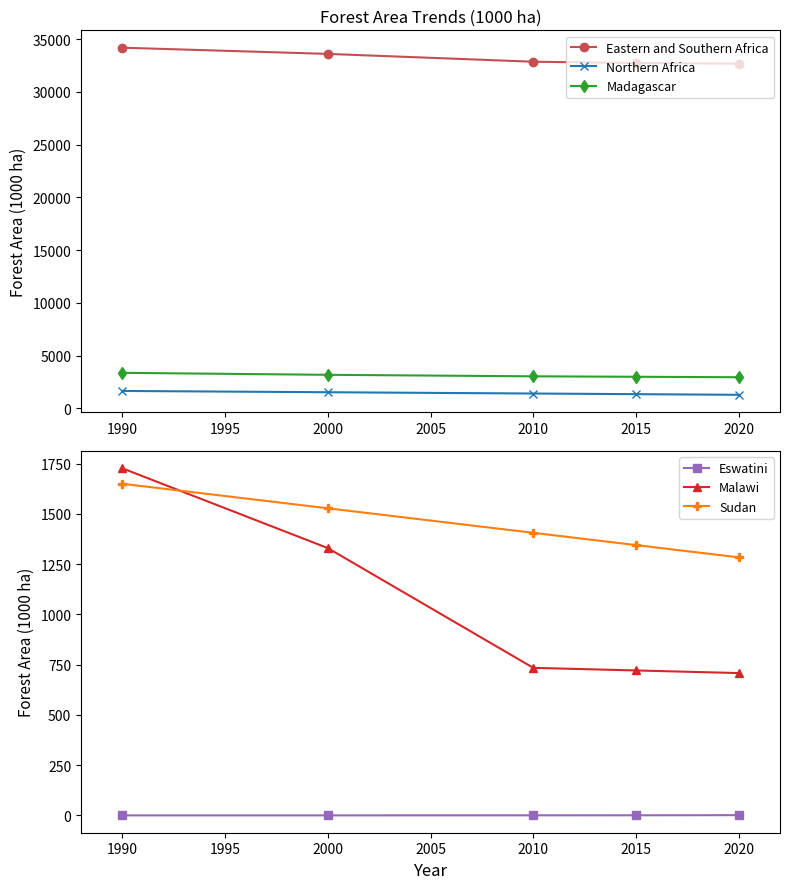

Is the value of Eastern and Southern Africa at 2015 greater than the value of Madagascar at 2000?

Yes